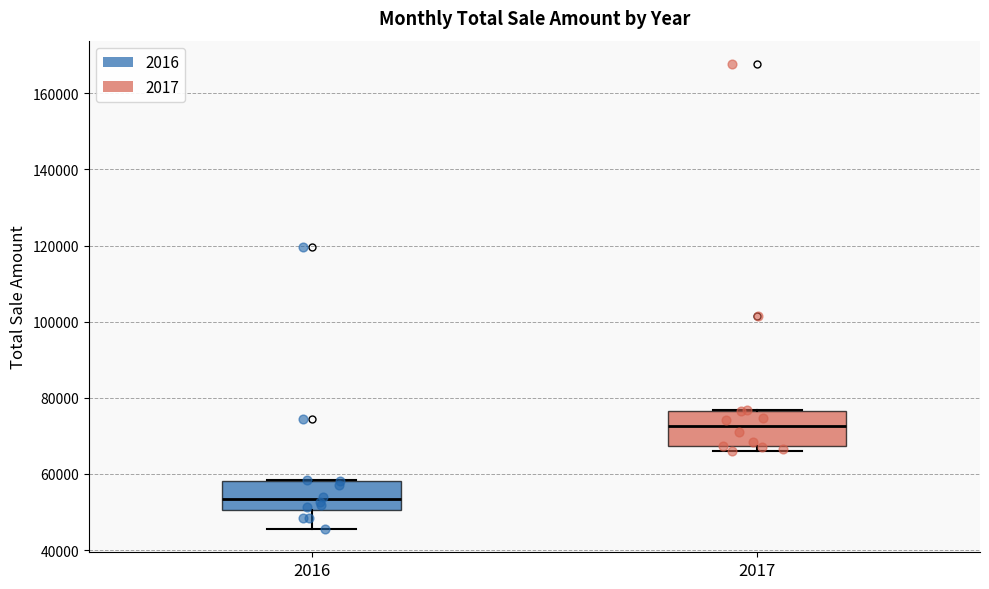

Where does the median line of the box at x = 2016 sit on the y-axis? The values are not printed on the chart, so give them approximately, as read against the axis.

54000